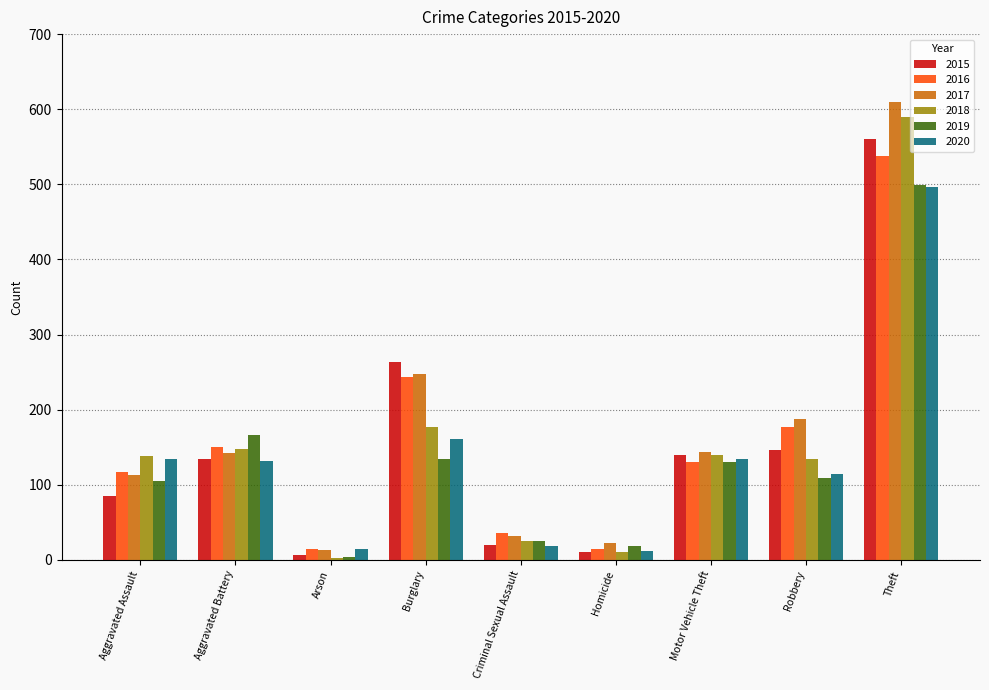

The 2015 series shows 264 at Burglary. True or false?

True